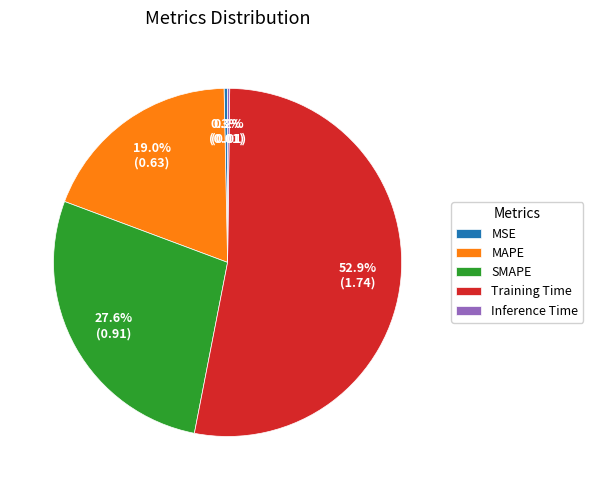

What percentage is NOT represented by MAPE?

81.0%